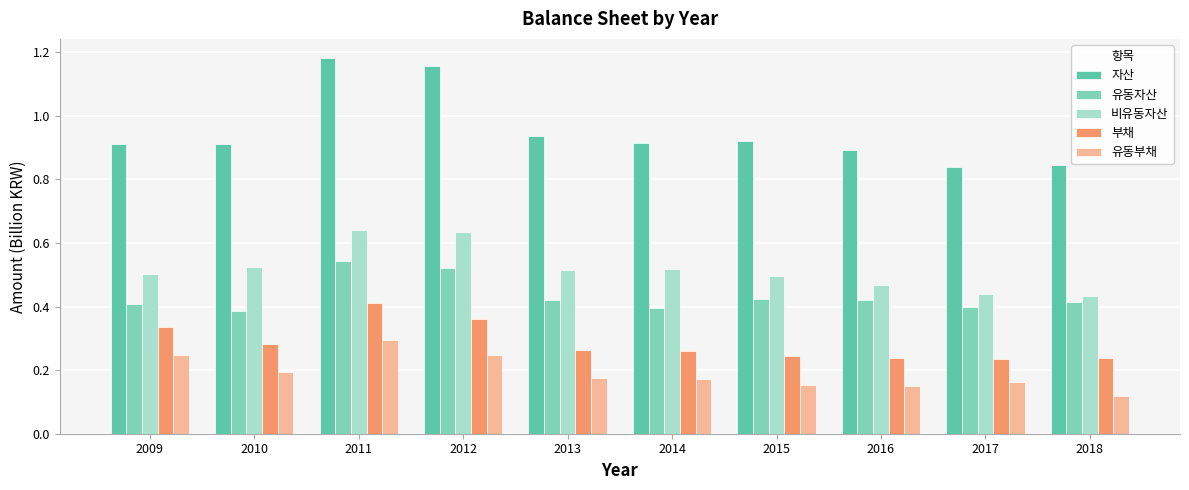

How many categories are shown in the chart?

10